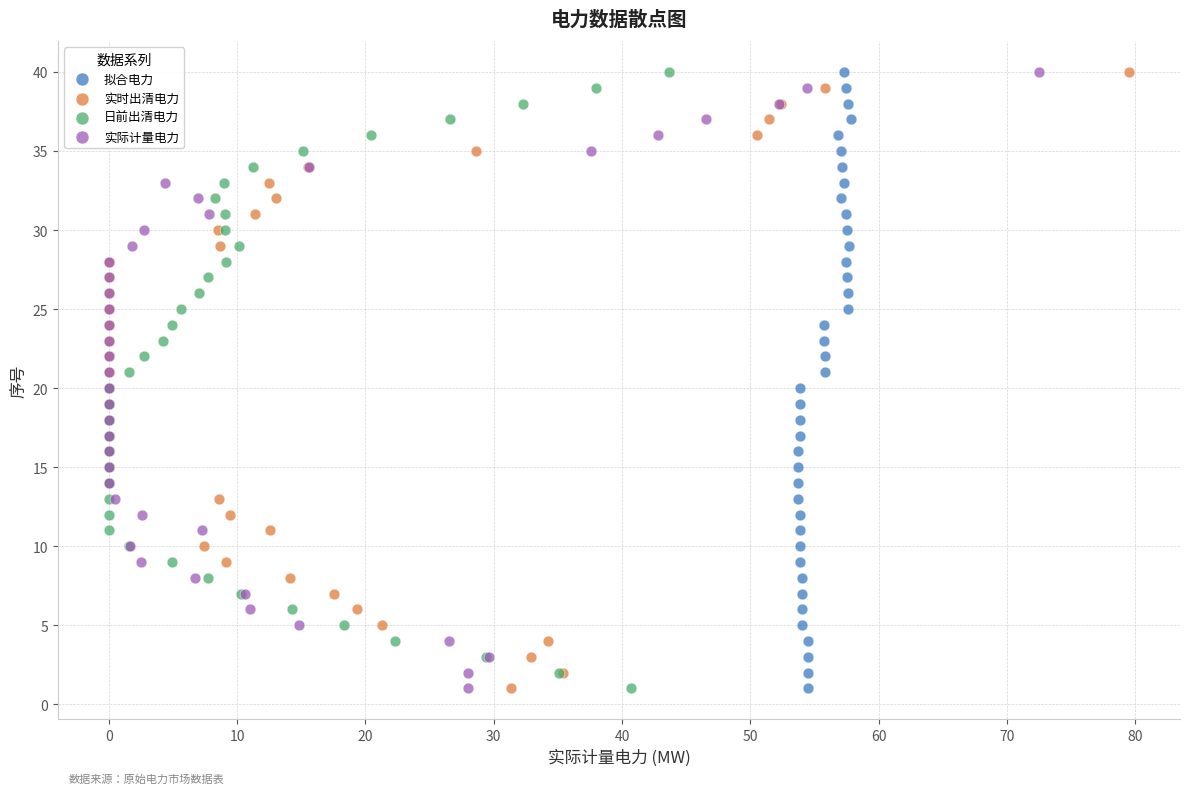

What are all the series names shown in the legend?

拟合电力, 实时出清电力, 日前出清电力, 实际计量电力